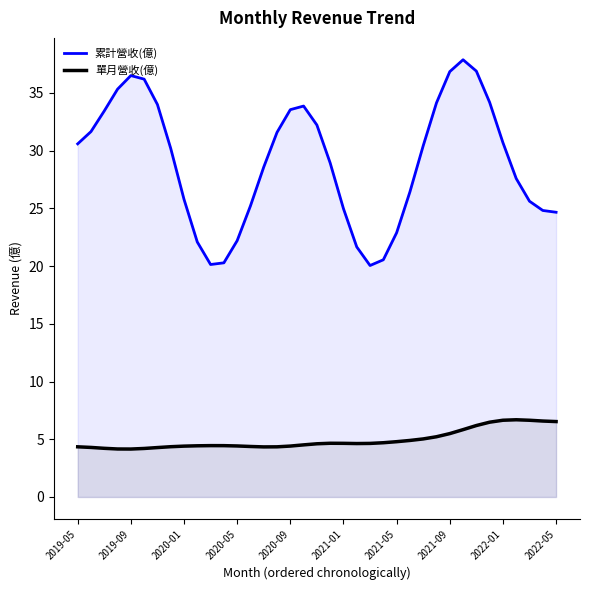

What is the total value across all series at 23?

25.2